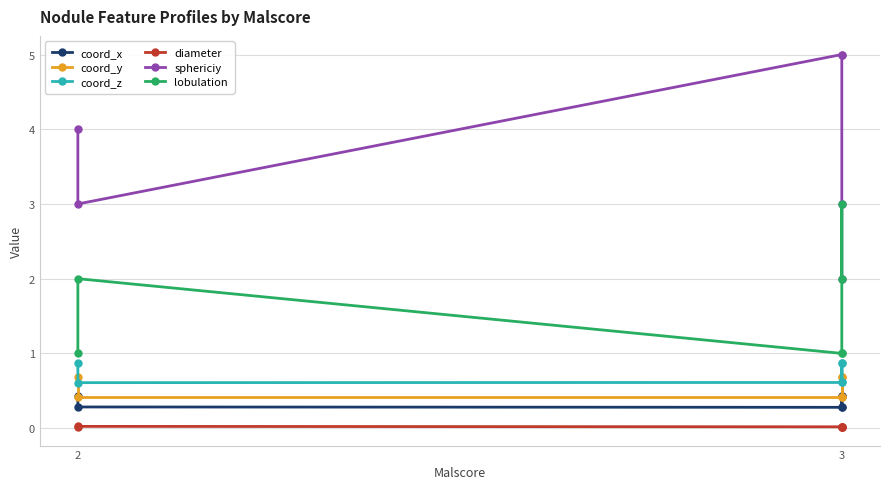

True or false: diameter has a value of 0.0 at 2.

False